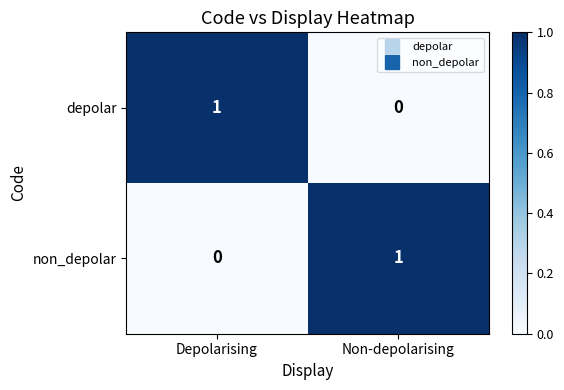

Count the number of categories in the chart.

2